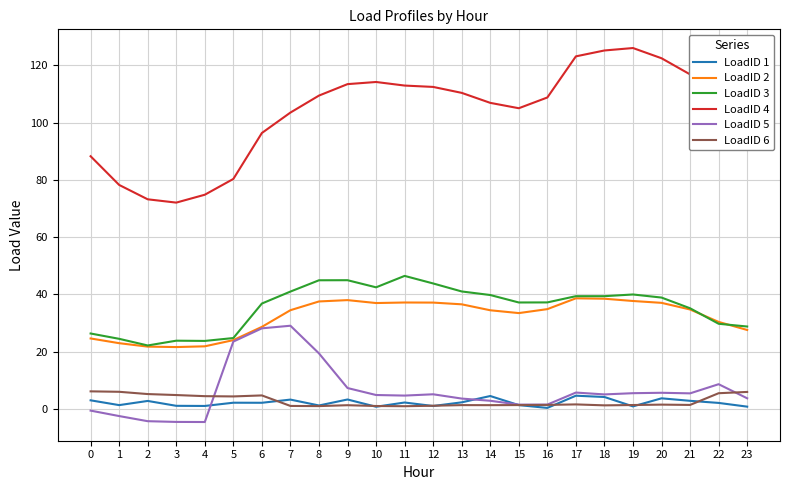

Which series has the largest range (max minus min)?

LoadID 4